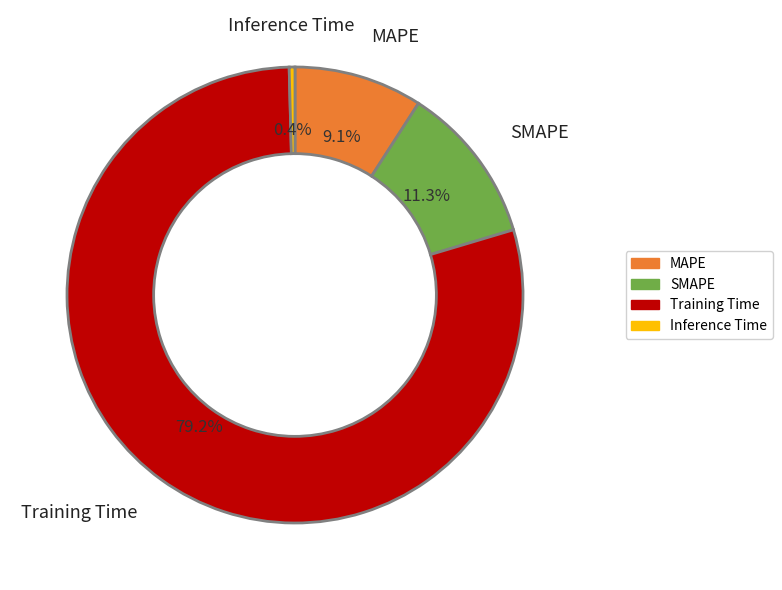

Count the number of slices in the pie.

4